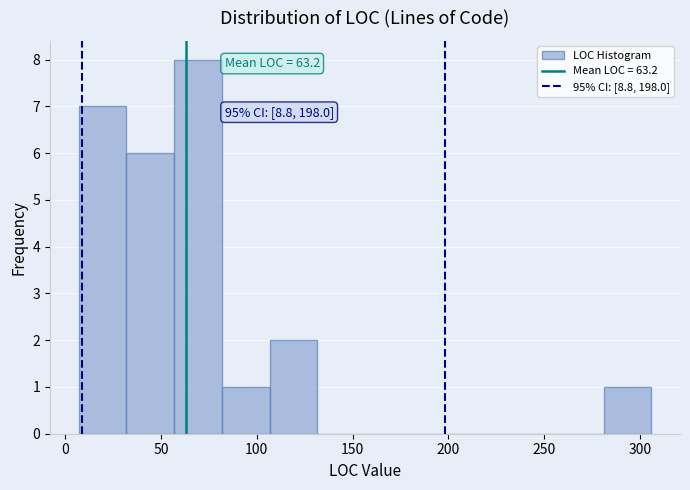

Which range on the x-axis has the tallest bar?

55 to 80